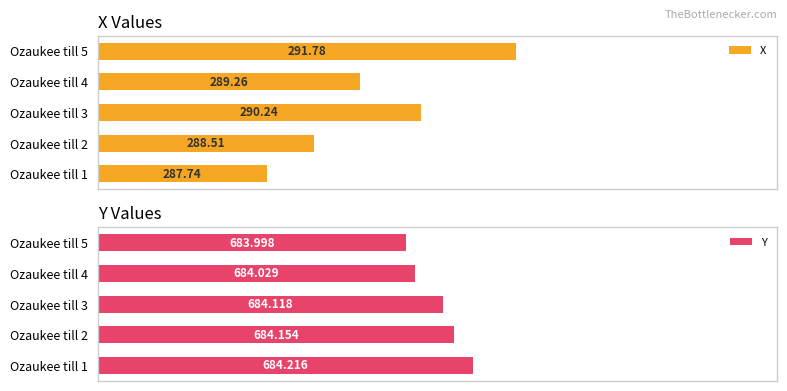

What are all the series names shown in the legend?

X, Y